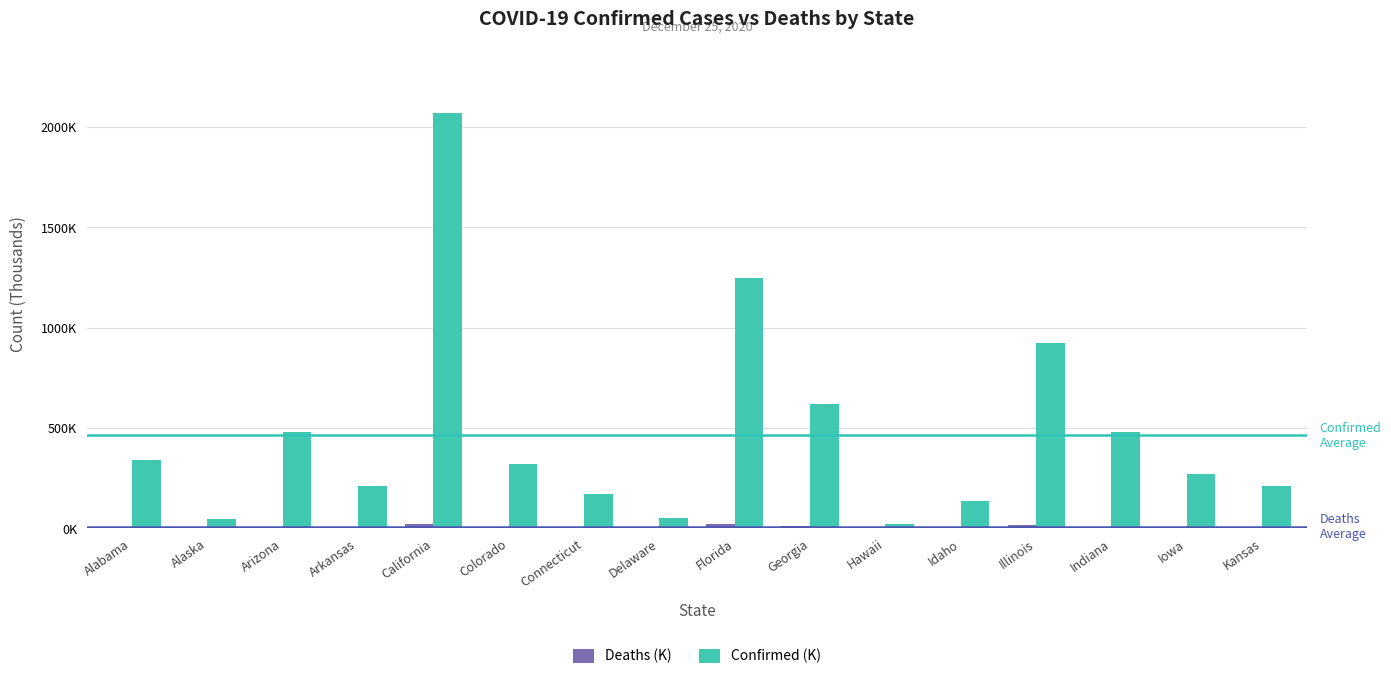

Are the bars horizontal?

No